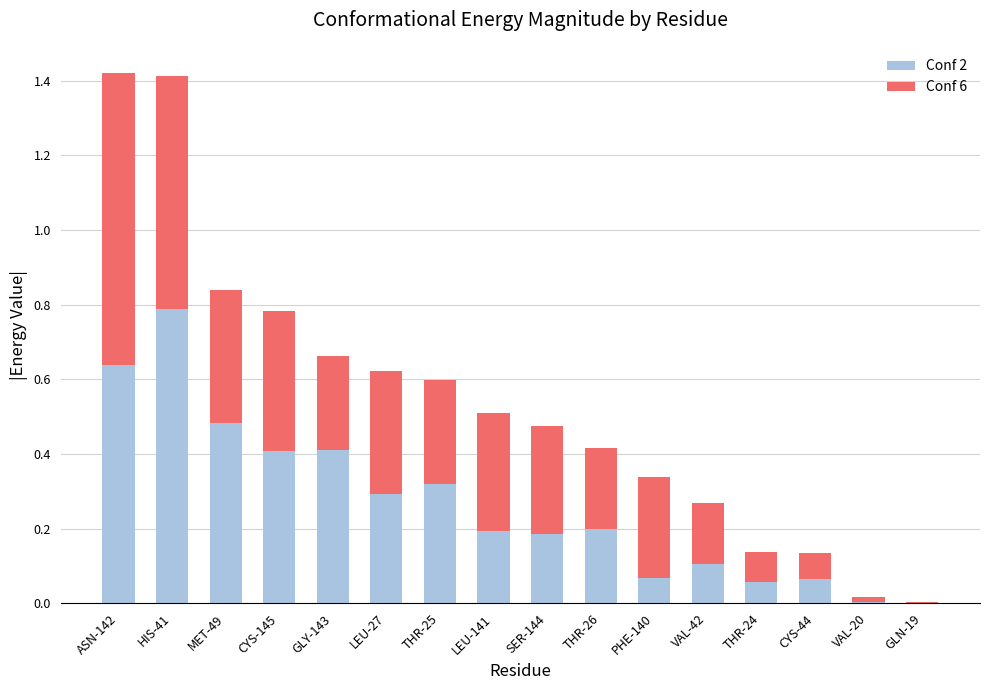

The Conf 2 series shows 0.3 at LEU-27. True or false?

True